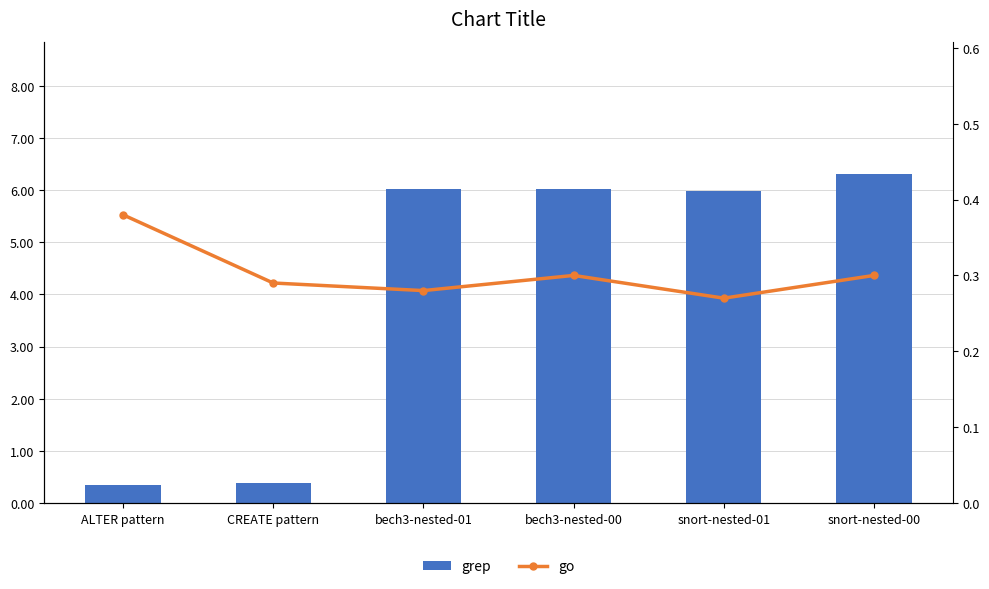

Count the go values in the range 0 to 1.

6